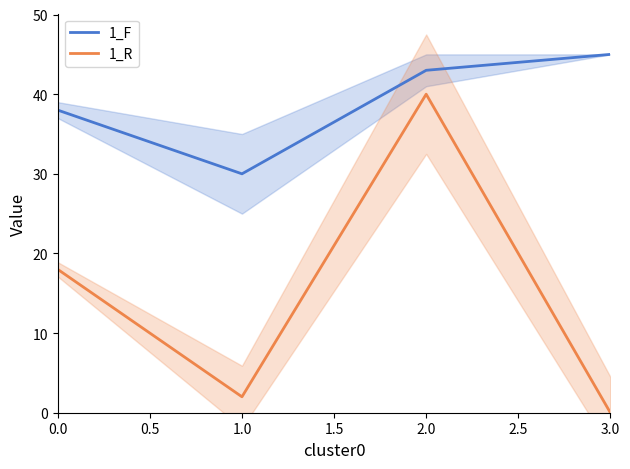

The 1_F series shows 45 at 3.0. True or false?

True